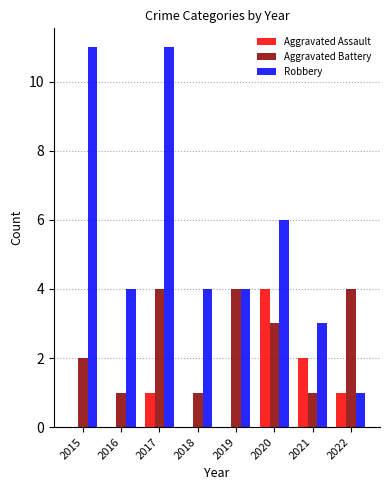

What is the sum of all Aggravated Battery values?

20